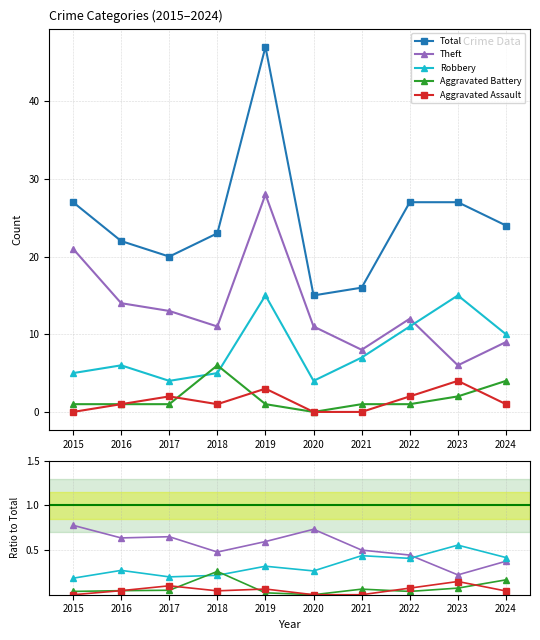

True or false: Aggravated Battery and Total intersect in this chart.

False